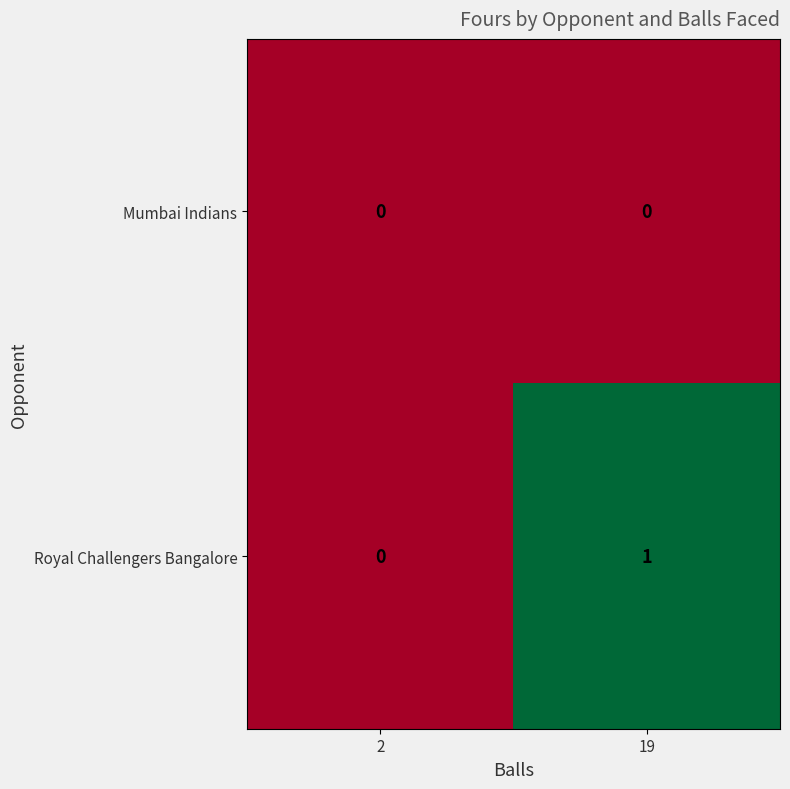

Reading left to right, extract all data points from this chart.

Mumbai Indians: 2=0	19=0
Royal Challengers Bangalore: 2=0	19=1